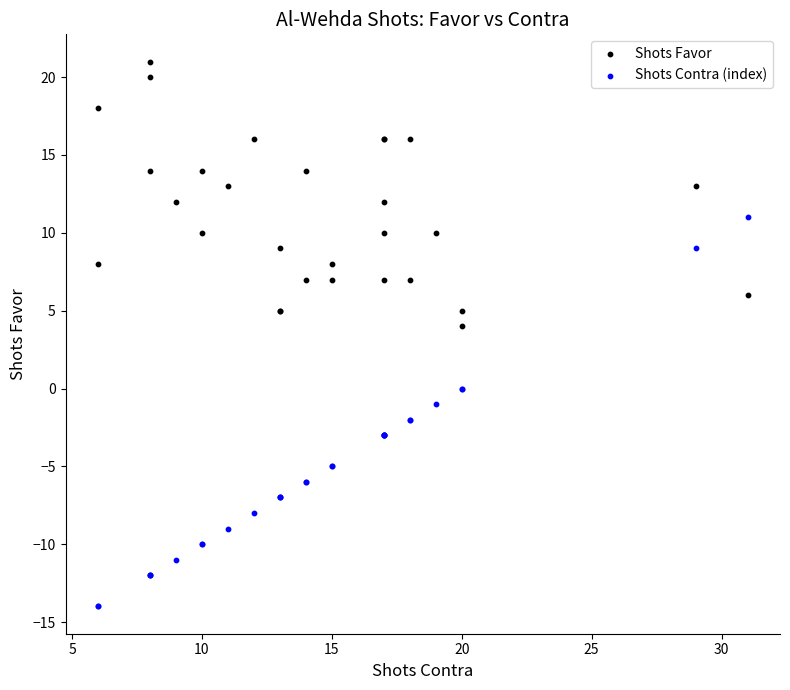

Which series reaches the minimum Y coordinate?

Shots Contra (index)